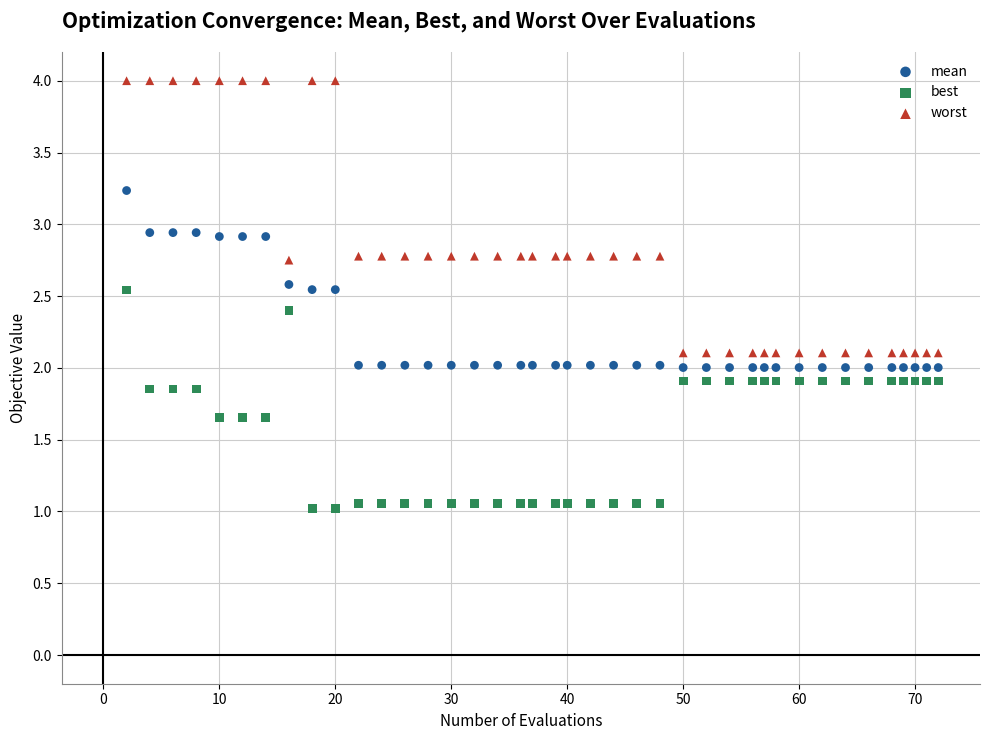

Which series reaches the maximum Y coordinate?

worst